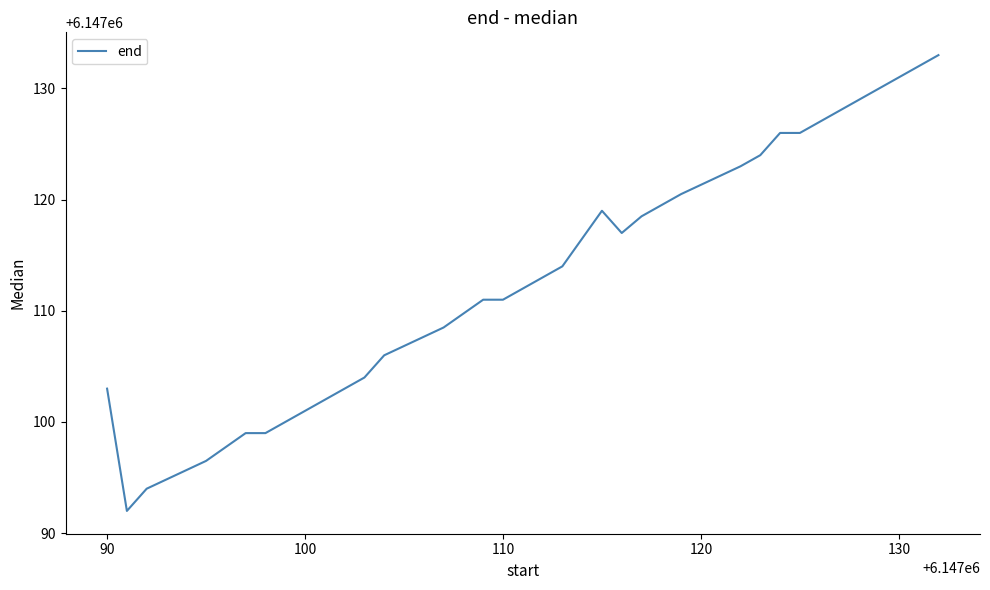

What is the greatest value displayed?

6147133.0